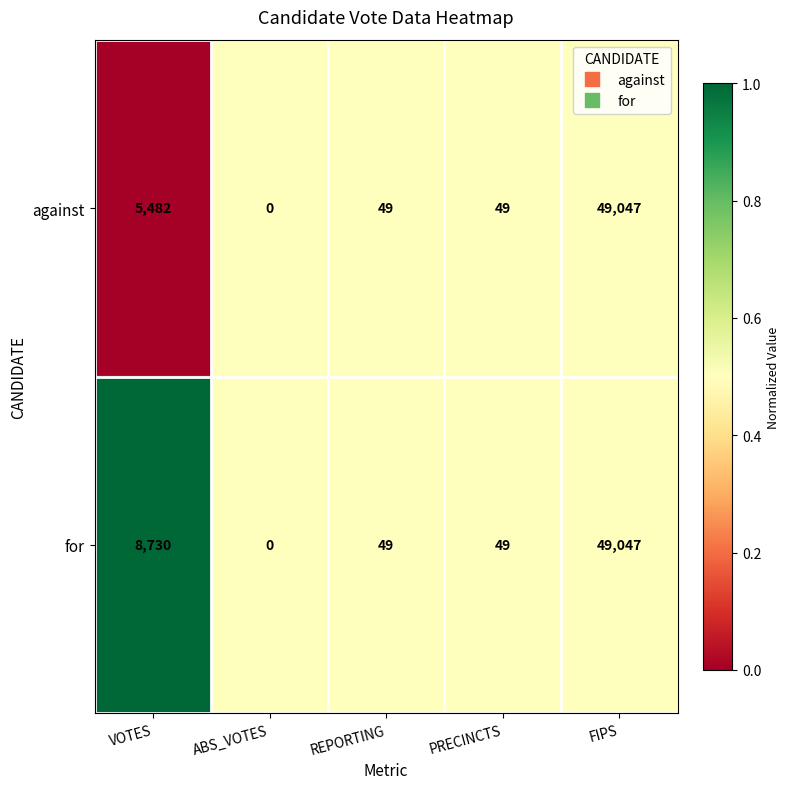

Reading left to right, extract all data points from this chart.

against: 5482	0	49	49	49047
for: 8730	0	49	49	49047